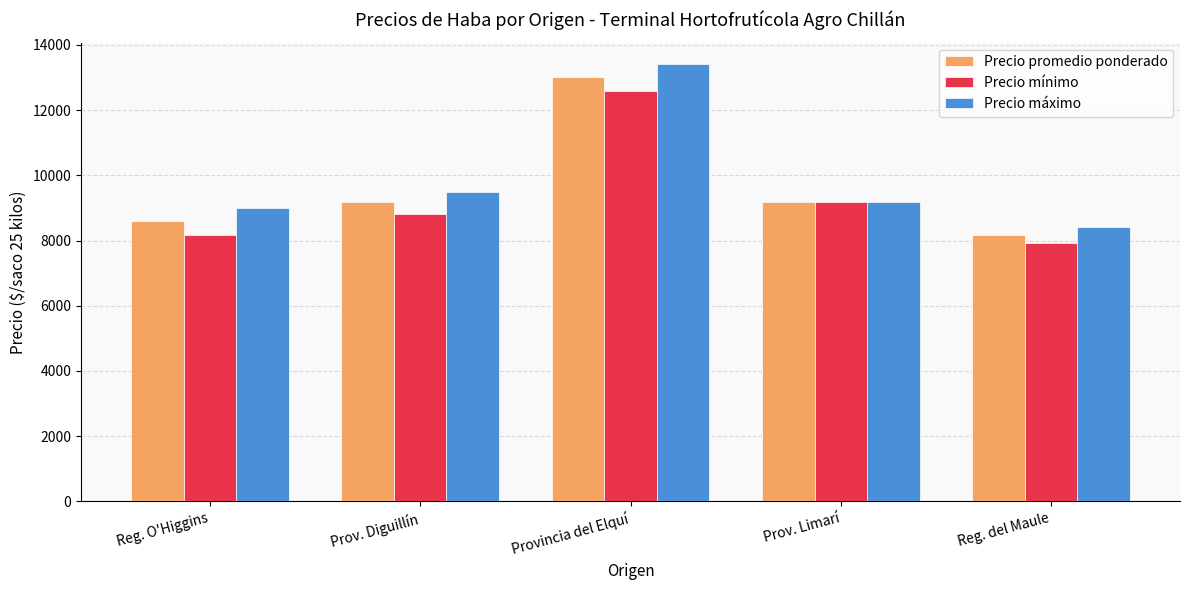

What is the sum of all Precio promedio ponderado values?

48112.5